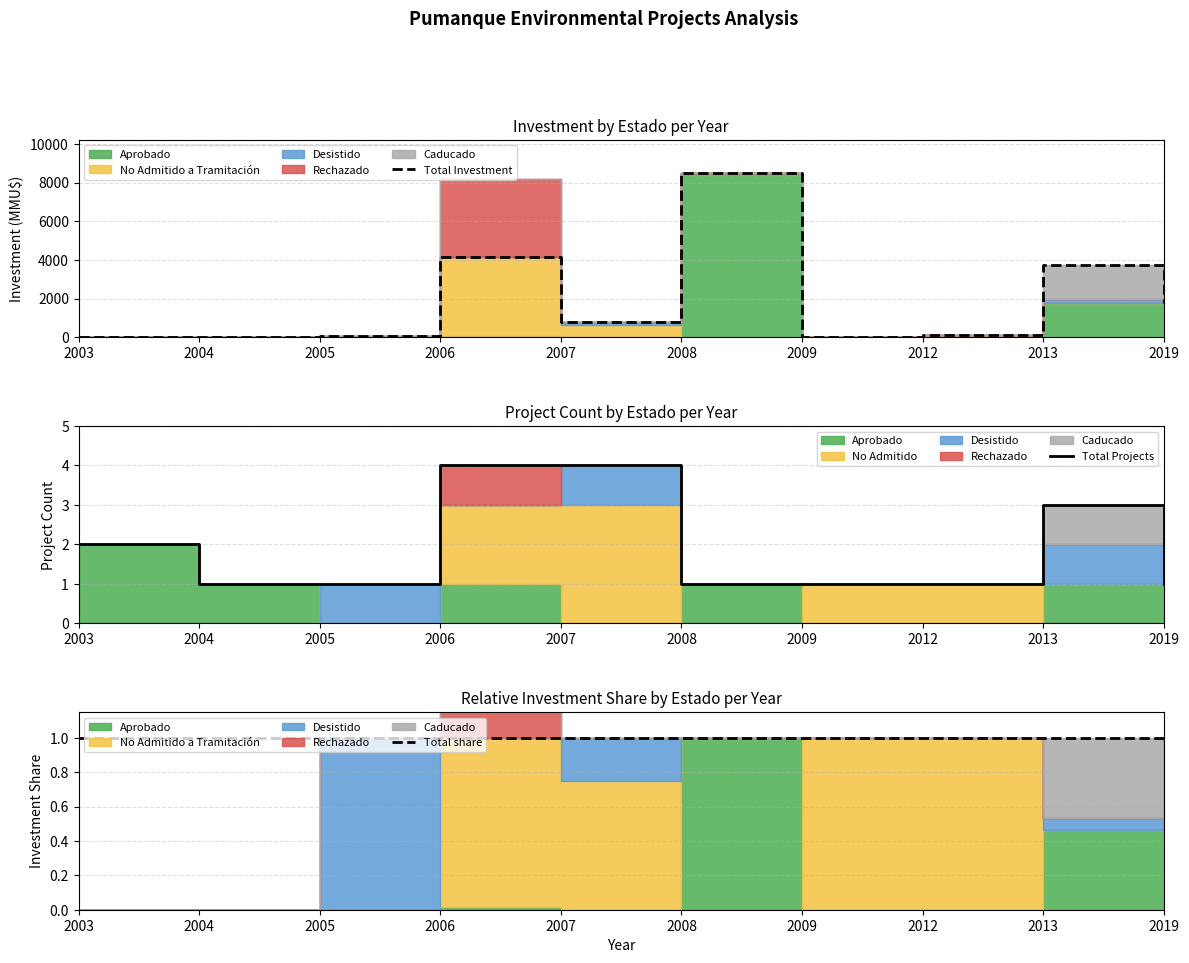

Reading right to left, list all the values displayed in this chart.

Total Investment: 1750	3750	100	22	8521	806	4172	72	0	0
Total Projects: 1	3	1	1	1	4	4	1	1	2
Total share: 1	1	1	1	1	1	1	1	1	1